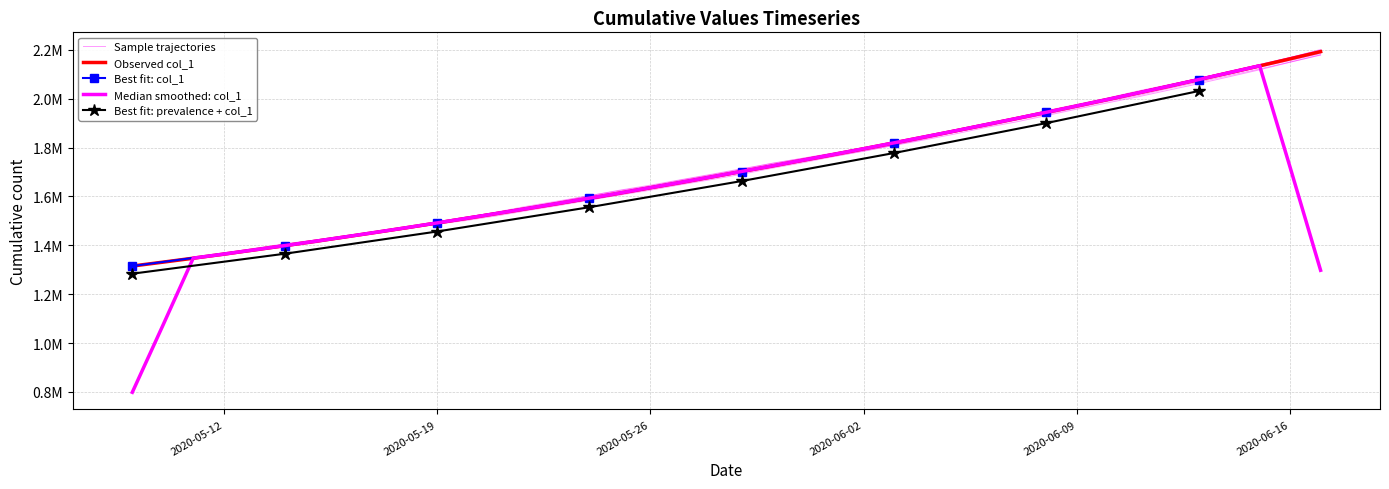

True or false: there are more than 2 points higher than both neighbors.

False